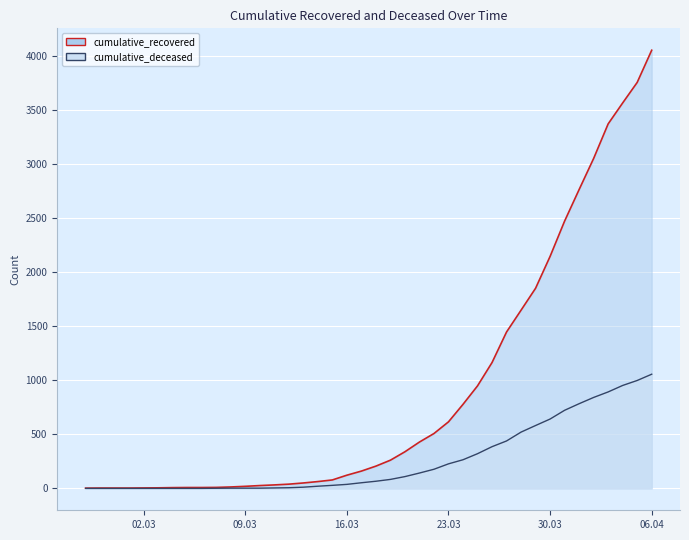

Is the value of cumulative_deceased at 2020-03-19 greater than the value of cumulative_recovered at 2020-03-15?

Yes